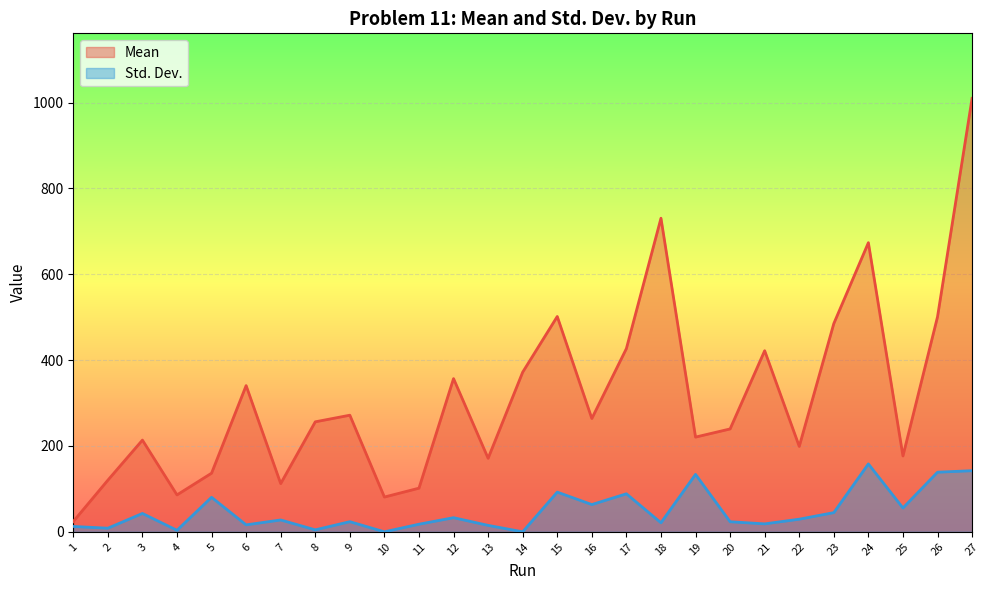

At which category is the sum across all series the highest?

27